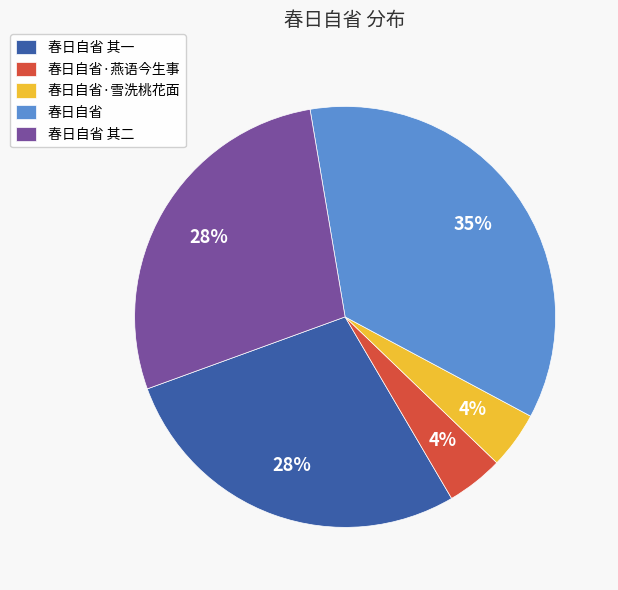

To the nearest percent, what portion does 春日自省·雪洗桃花面 represent?

4%